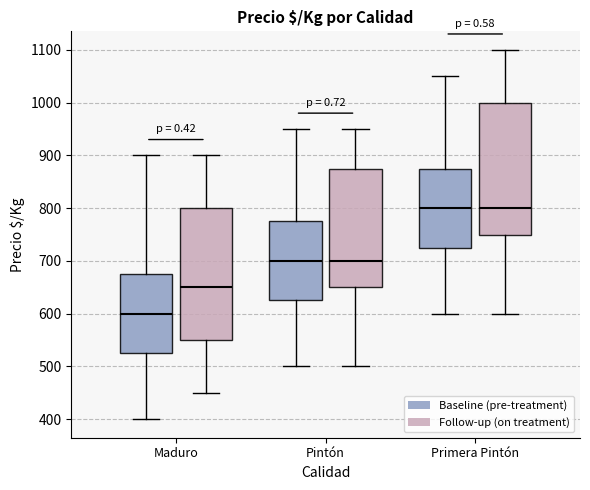

Where does the lower whisker of the box for Primera Pintón (Follow-up (on treatment)) end on the y-axis? The values are not printed on the chart, so give them approximately, as read against the axis.

600